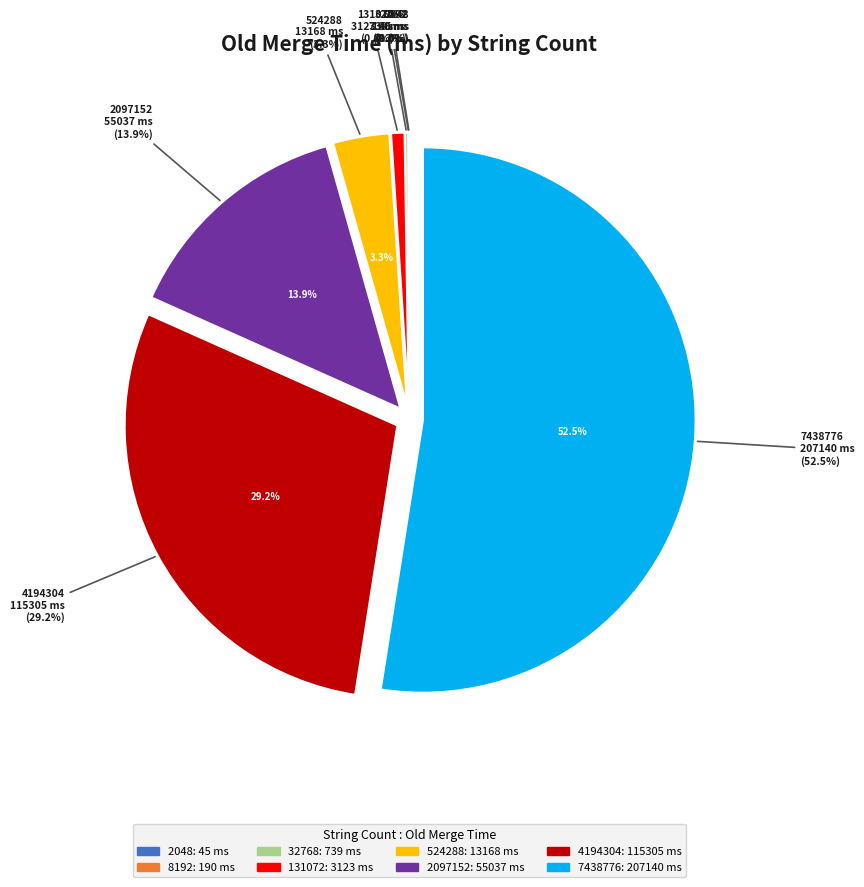

Which slice is the largest?

7438776